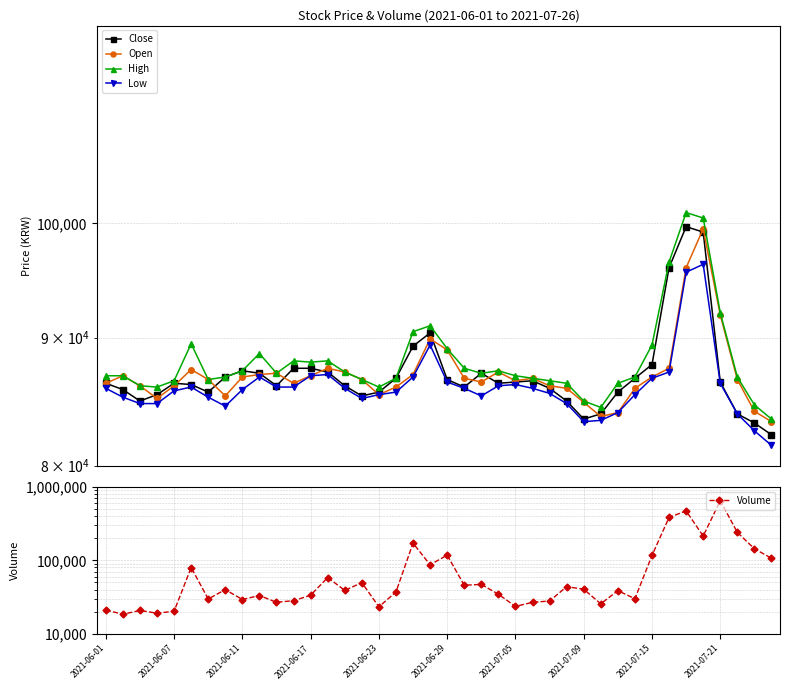

Which category has the highest value in the Volume series?

2021-07-21